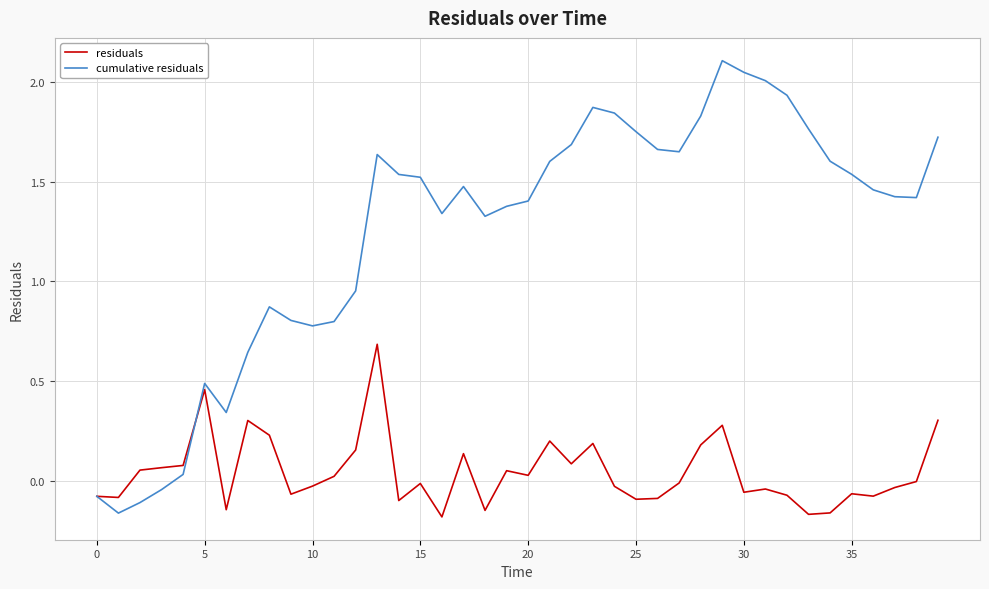

List the series in order of their peak value, highest first.

cumulative residuals, residuals